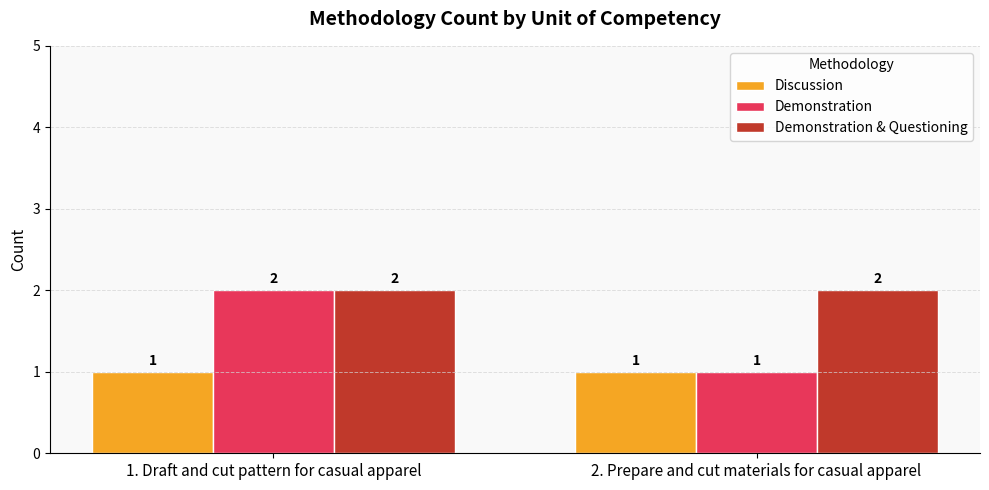

Where is Demonstration nearest to the value 1?

2. Prepare and cut materials for casual apparel